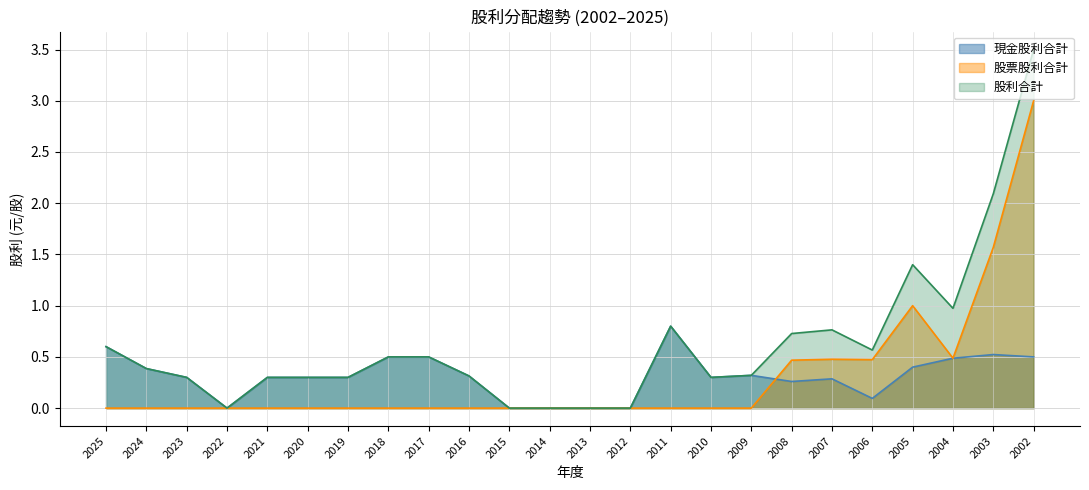

What is the total value across all series at 2011?

1.6